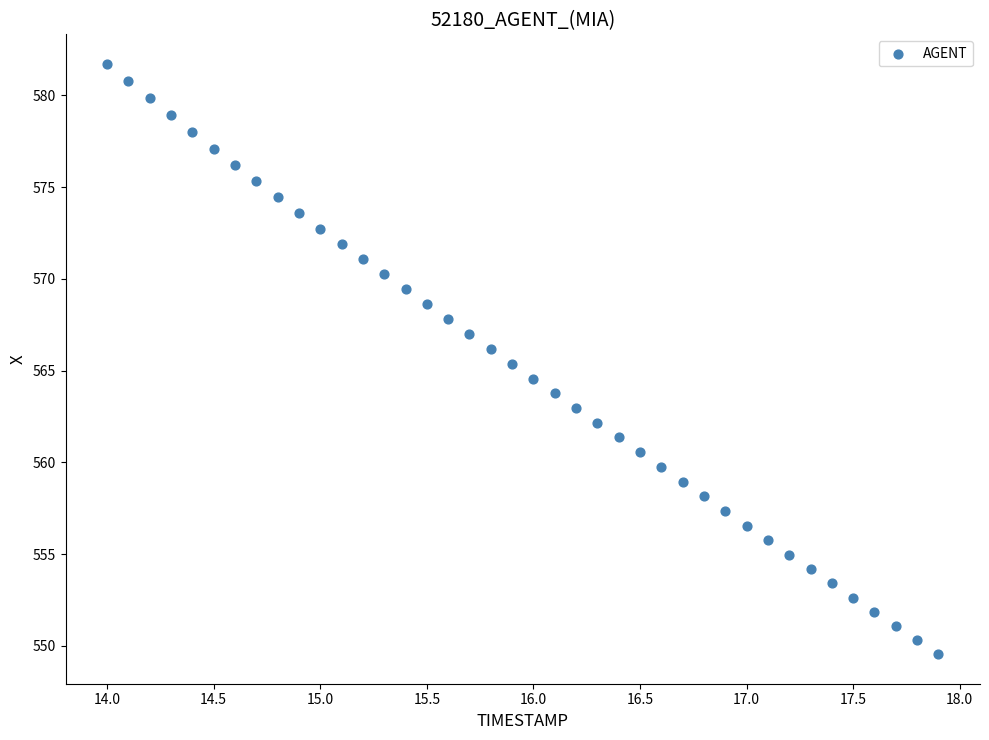

What is the range of Y values (max minus min)?

32.2